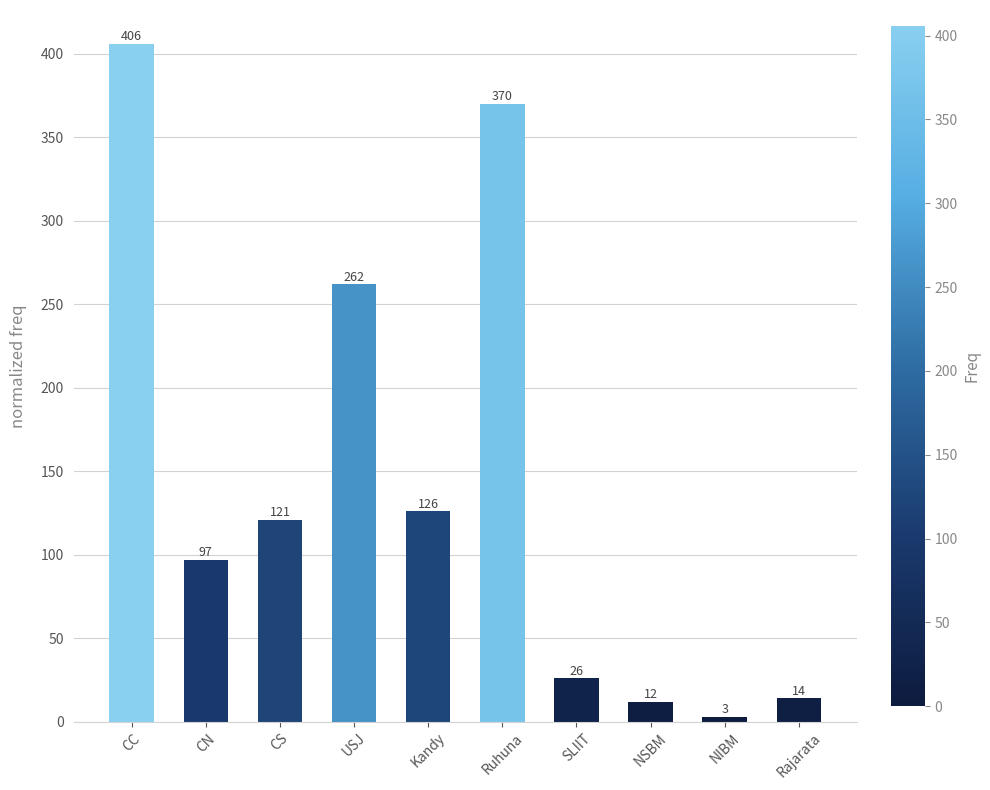

Which has a higher value, CS or Rajarata?

CS